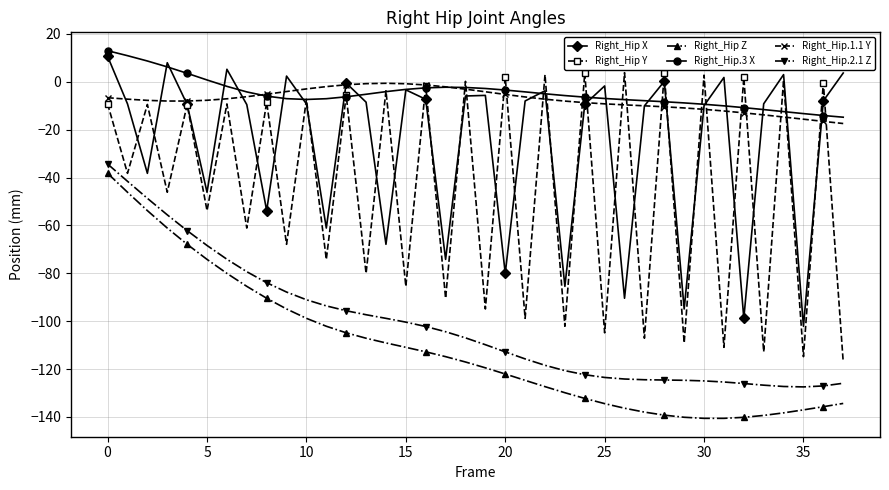

What is the lowest value of the Right_Hip.2.1 Z series?

-127.5